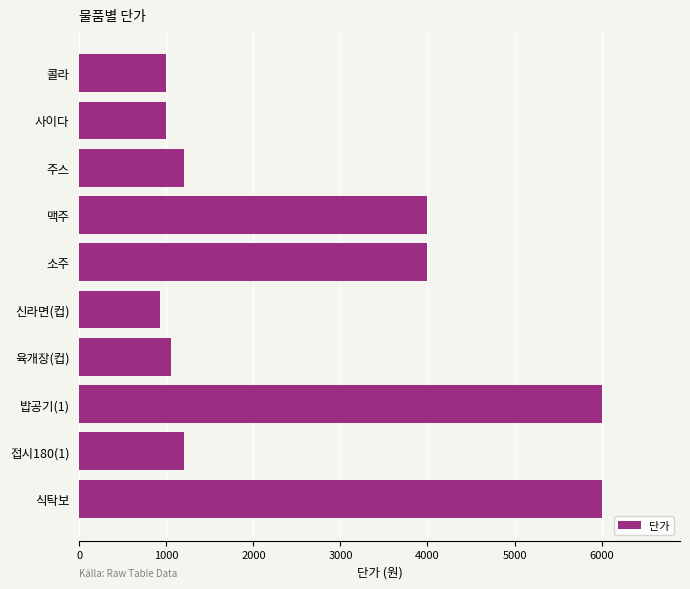

The value at 식탁보 is 3890. True or false?

False